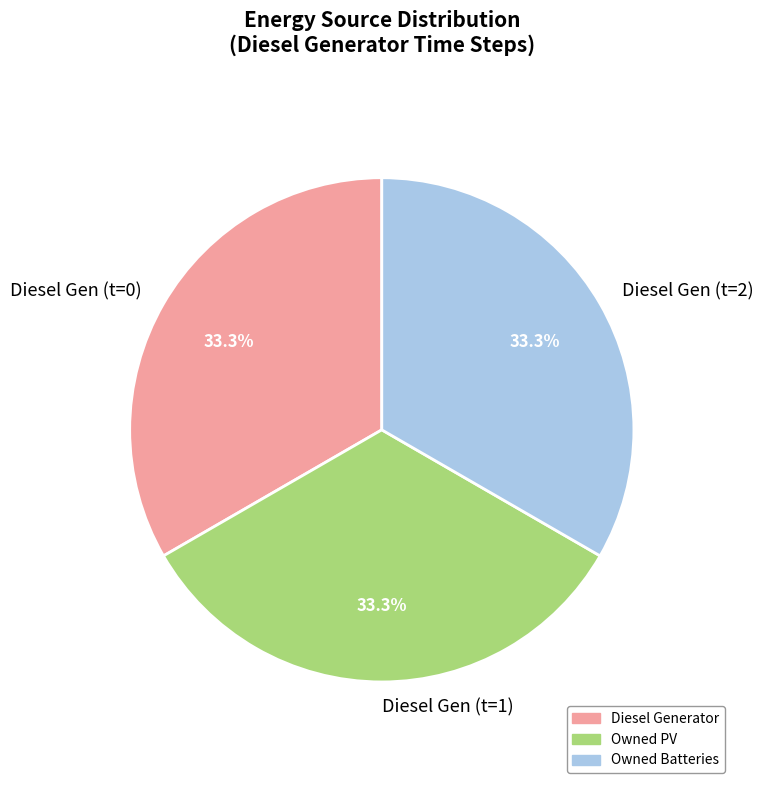

Does Diesel Gen (t=1) account for over 50% of the chart?

No